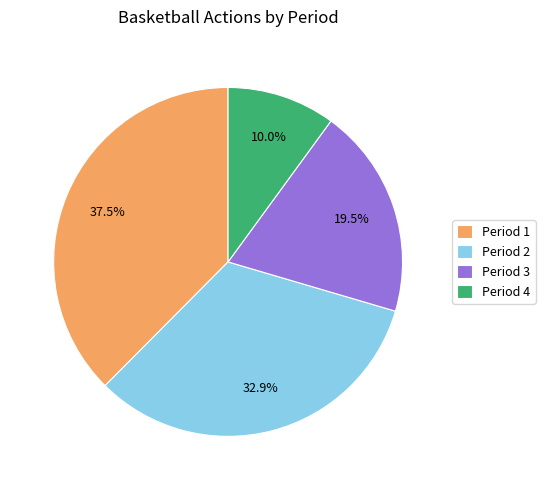

What is the largest slice in the pie chart?

Period 1